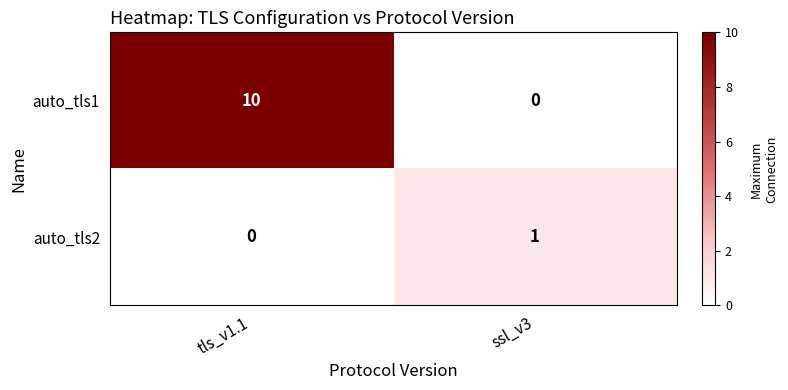

Which series changed the most between tls_v1.1 and ssl_v3?

auto_tls1